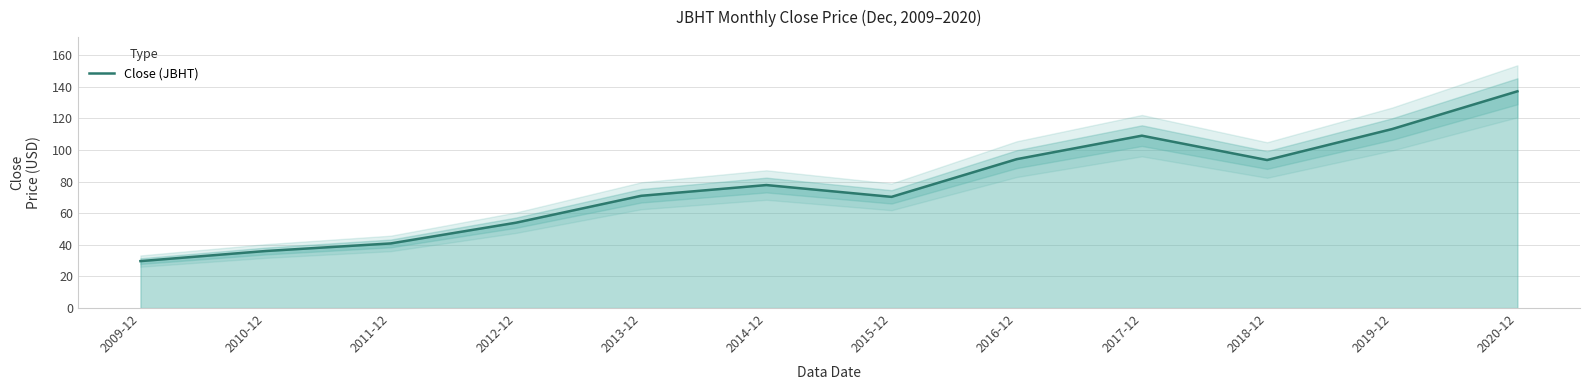

At which label is the value closest to 83?

2014-12